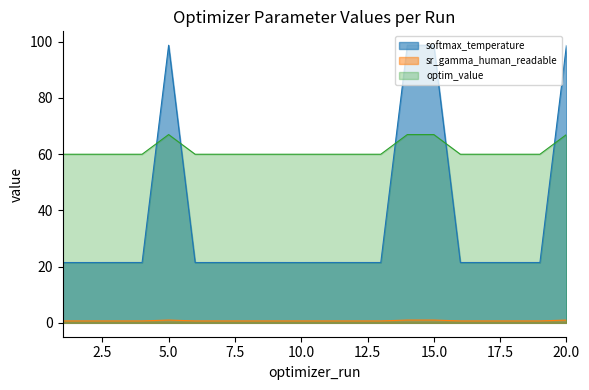

At which label does optim_value reach its minimum?

13